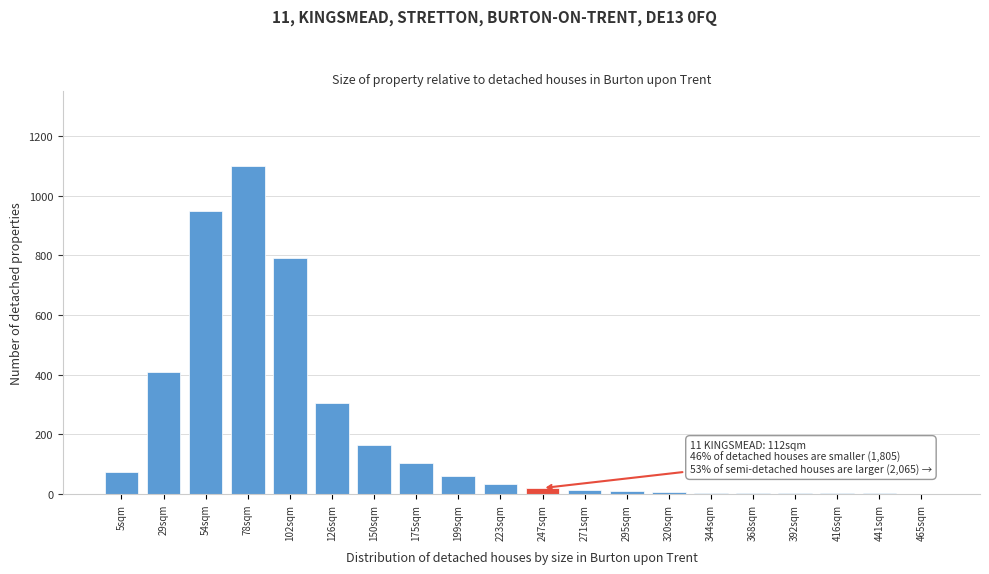

Which category has the highest value across all series?

78sqm